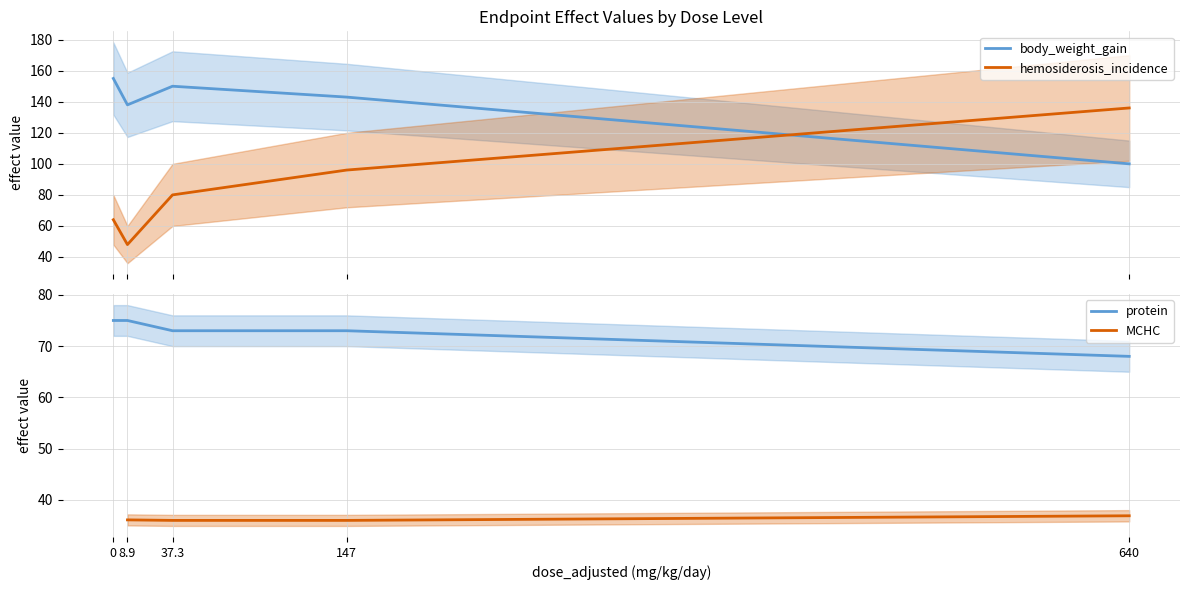

What is the minimum value for body_weight_gain?

100